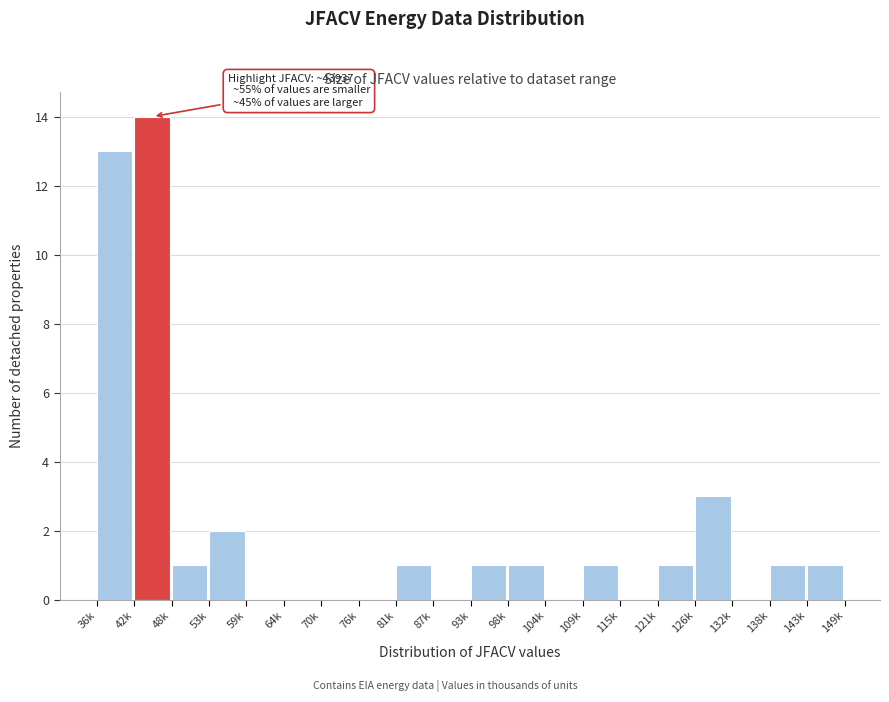

Reading left to right, what are all the values shown in this chart?

36k=13	42k=14	48k=1	53k=2	59k=0	64k=0	70k=0	76k=0	81k=1	87k=0	93k=1	98k=1	104k=0	109k=1	115k=0	121k=1	126k=3	132k=0	138k=1	143k=1